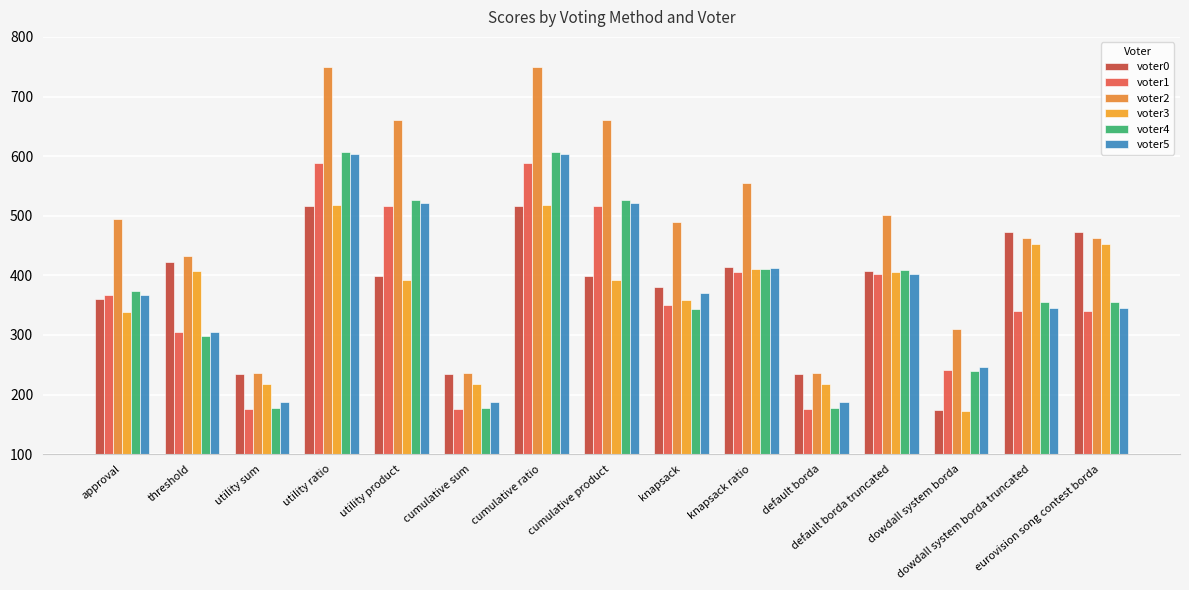

What is the difference between the second highest and second lowest values in the voter0 series?

281